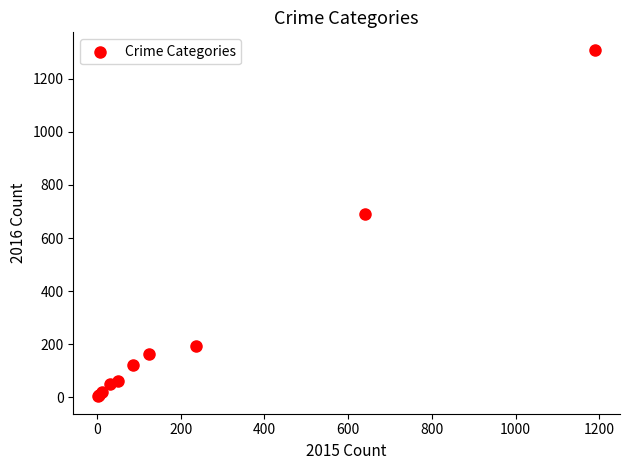

What Y value in the scatter plot is closest to 656?

689